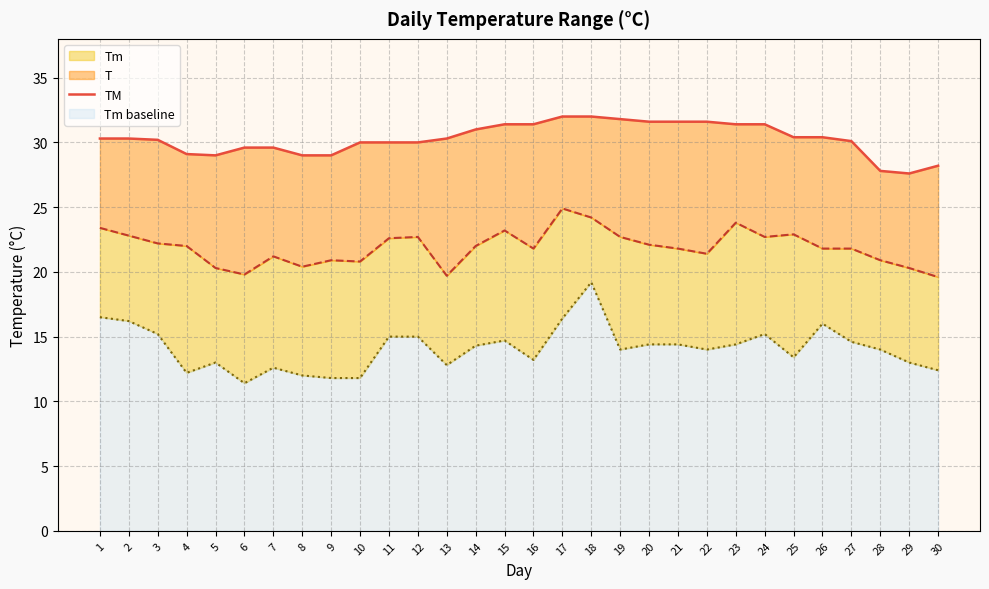

List the labels in order of value, smallest first.

29, 28, 30, 5, 8, 9, 4, 6, 7, 10, 11, 12, 27, 3, 1, 2, 13, 25, 26, 14, 15, 16, 23, 24, 20, 21, 22, 19, 17, 18